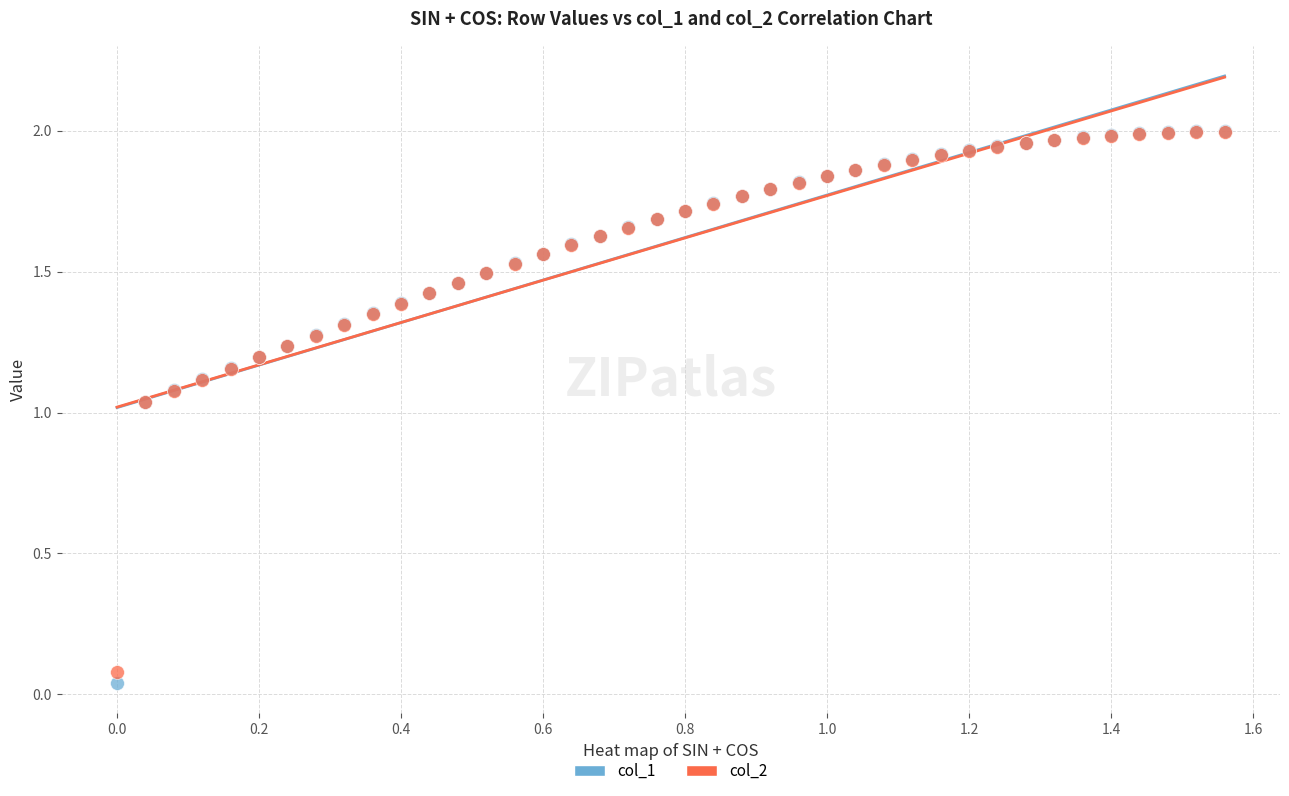

Which series reaches the minimum Y coordinate?

col_1